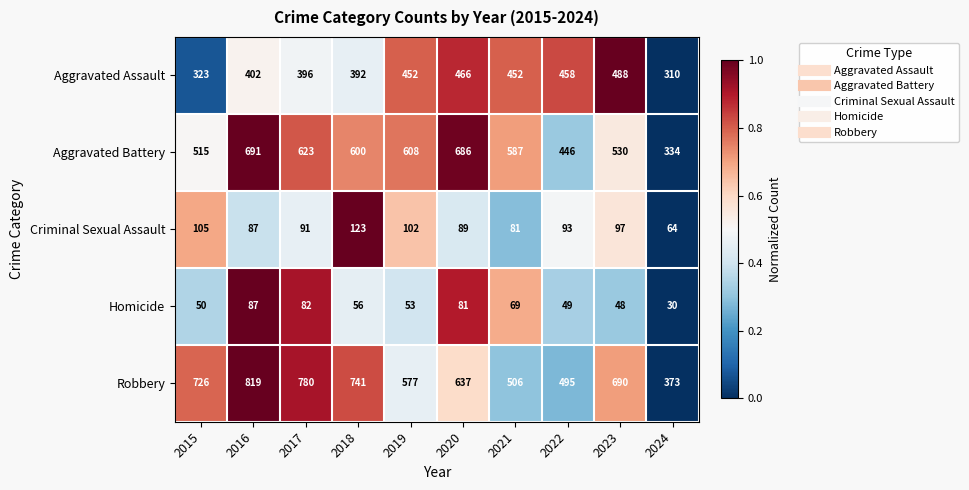

Is it true that Robbery equals 780 at 2017?

True